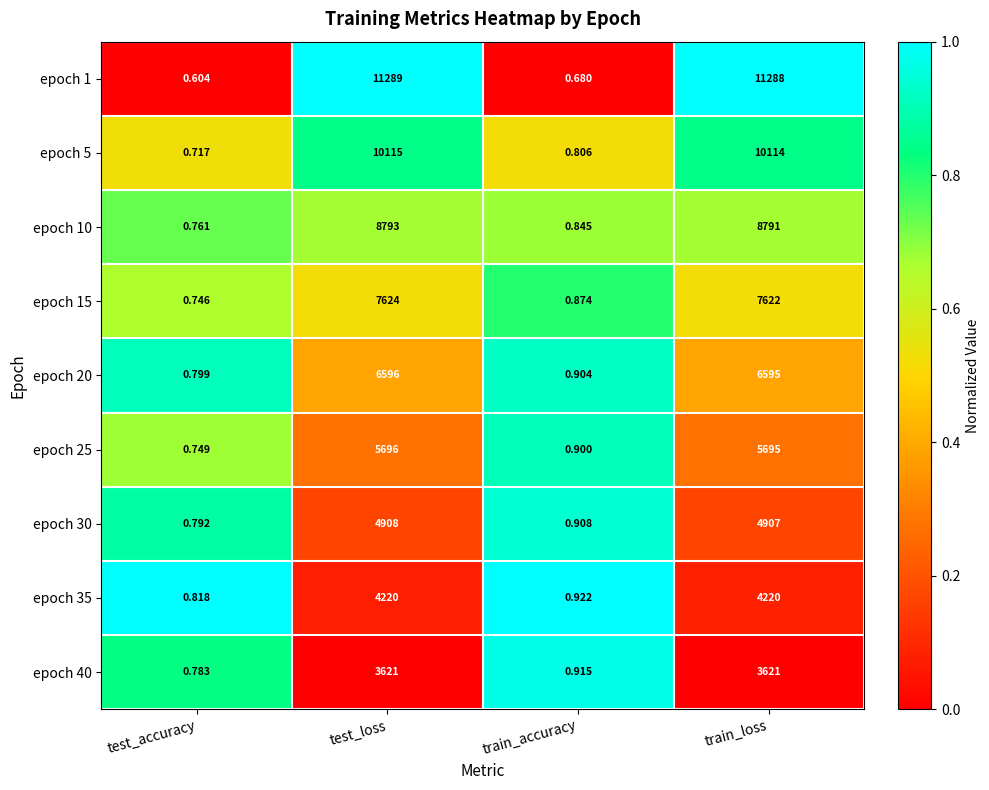

Which category has the lowest value in the epoch 1 series?

test_accuracy